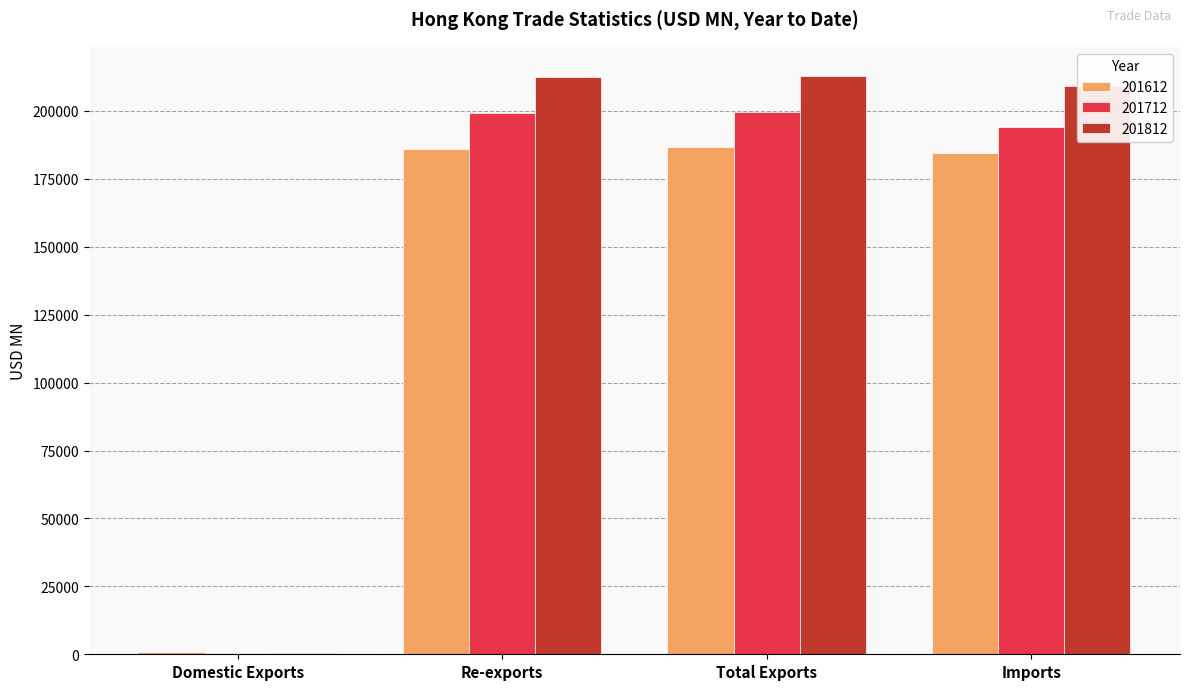

Which series has the largest total across all categories?

201812